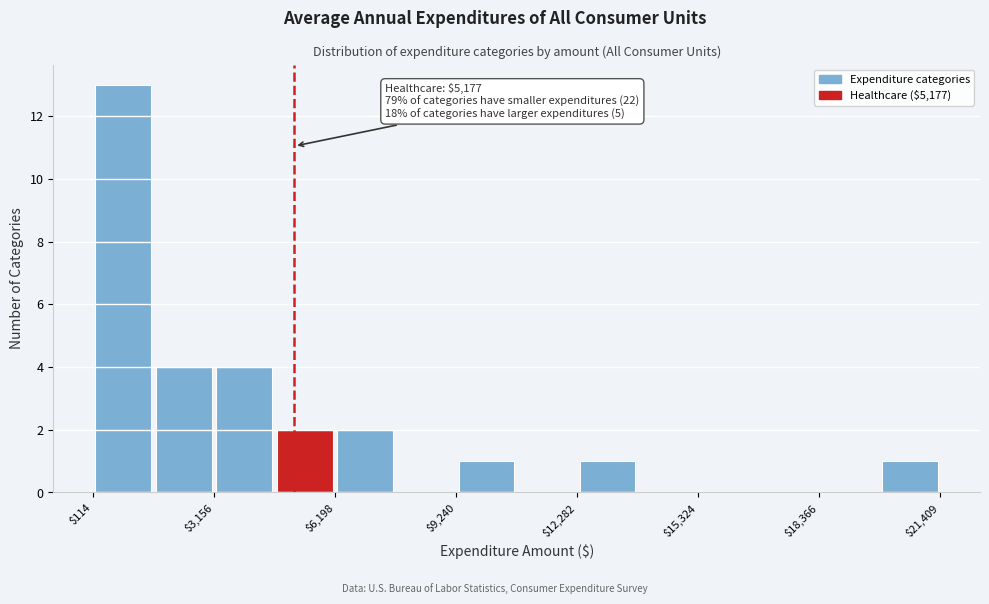

Around what value on the x-axis is the tallest bar? Give the approximate position of its centre, as read against the axis.

1000